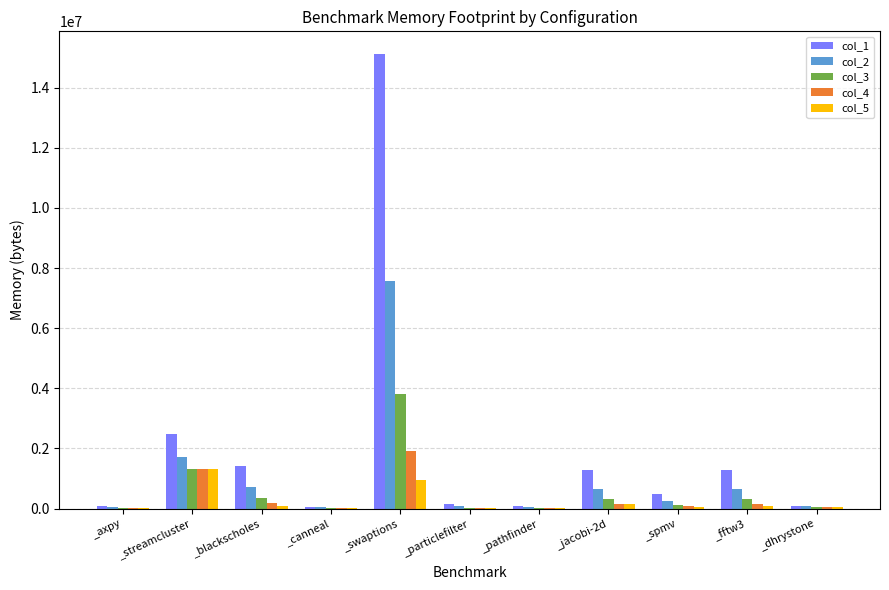

Which category has the highest value across all series?

_swaptions